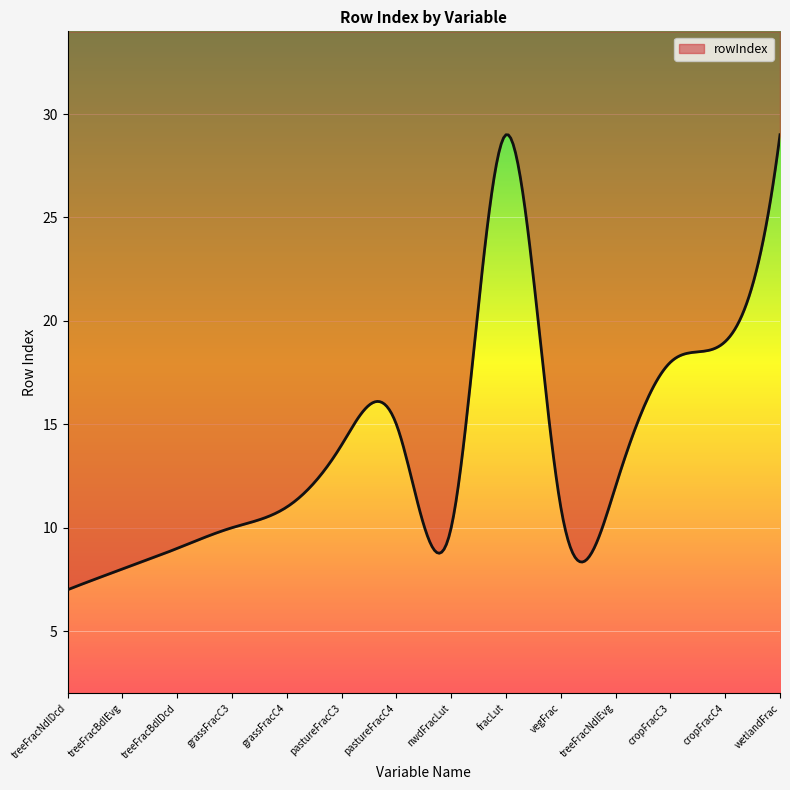

At which label is the value closest to 18?

cropFracC3